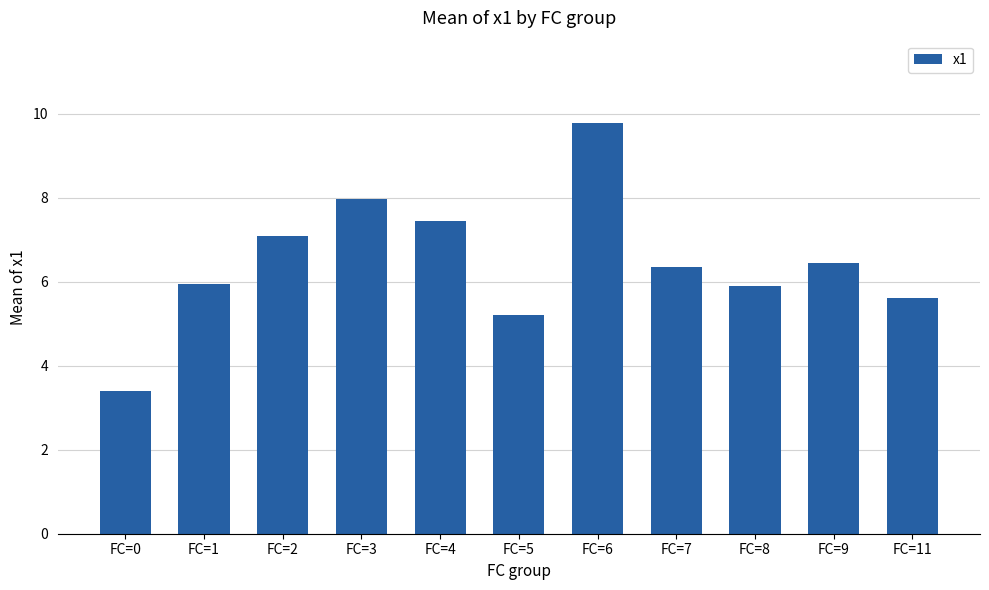

What is the sum of all values?

71.2